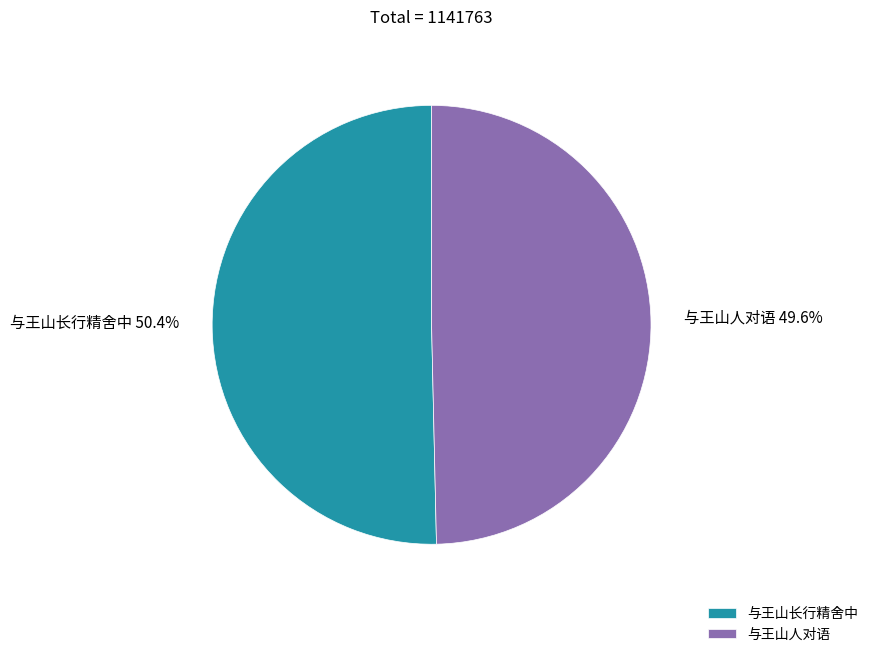

Is it true that 与王山长行精舍中 is 64% of the pie?

False